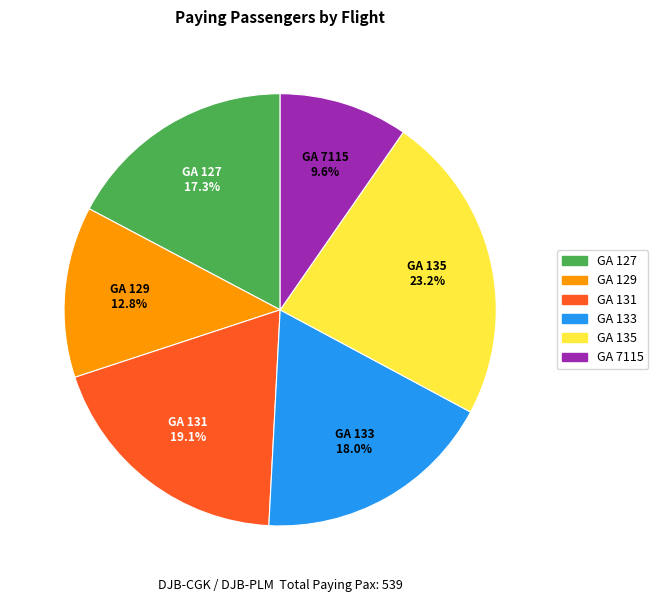

To the nearest percent, what portion does GA 133 represent?

18%